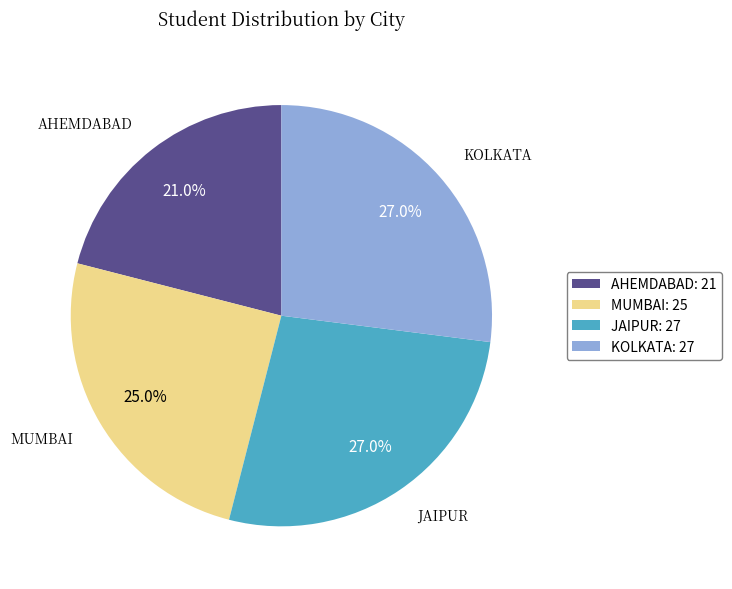

Between AHEMDABAD: 21 and KOLKATA: 27, which is larger?

KOLKATA: 27